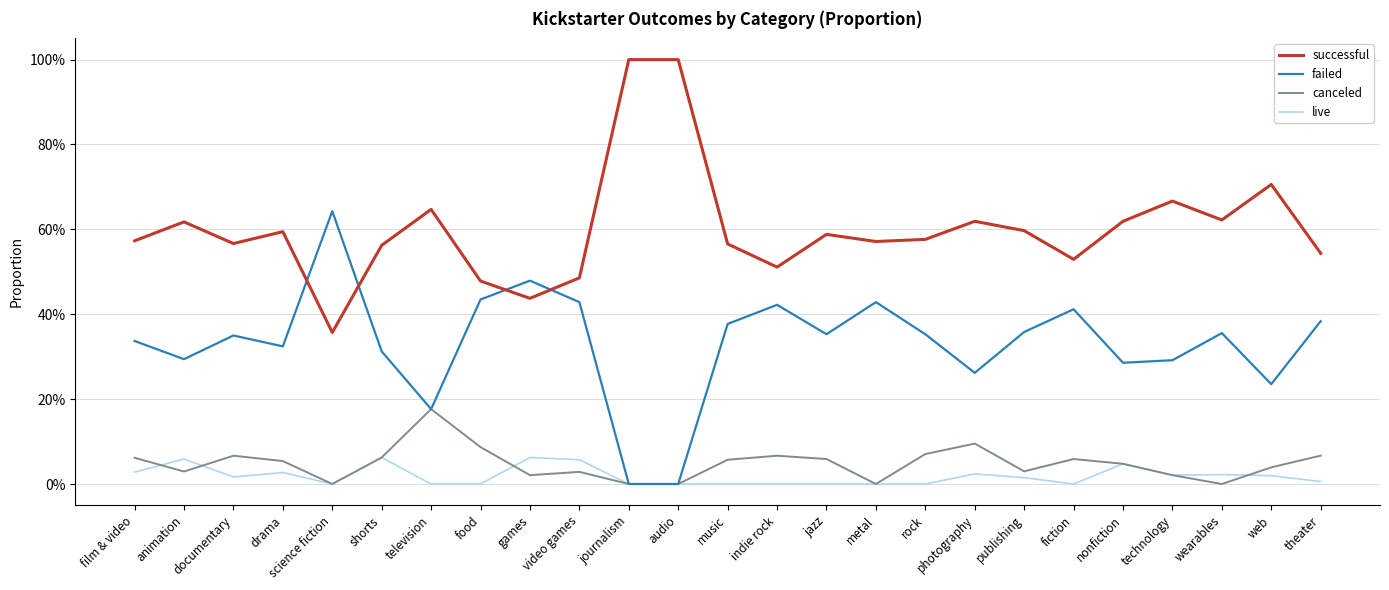

Between shorts and fiction, which series saw the biggest shift?

failed